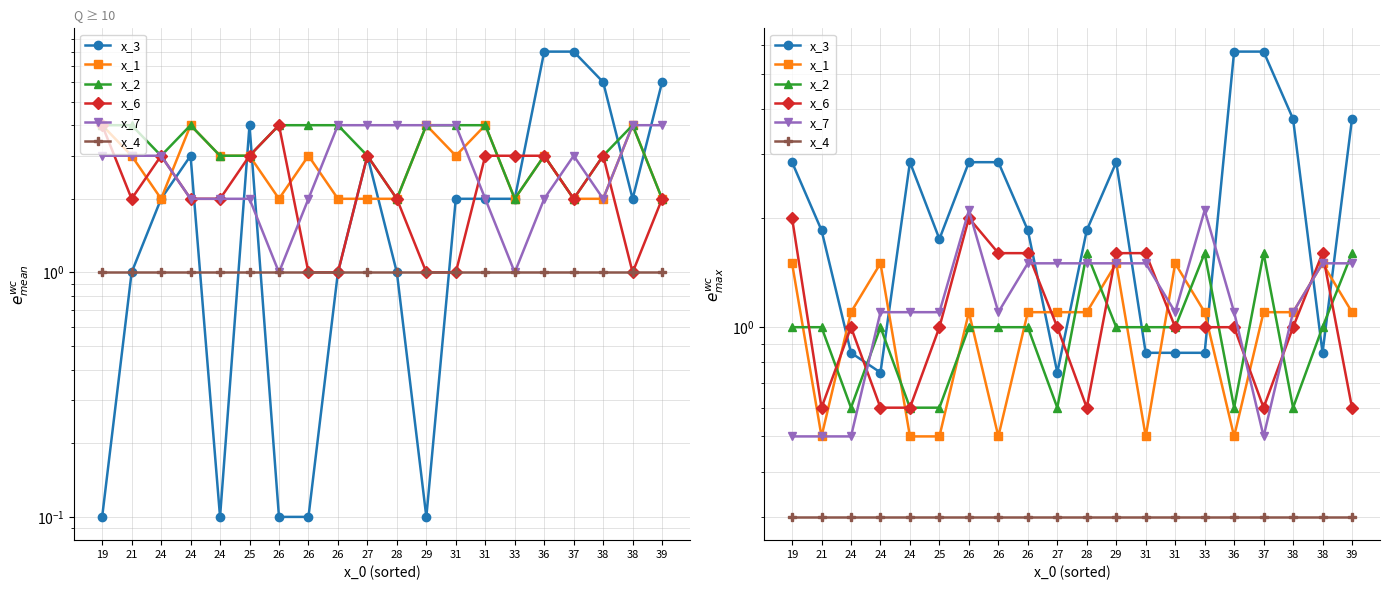

Which series changed the most between 21 and 31?

x_3